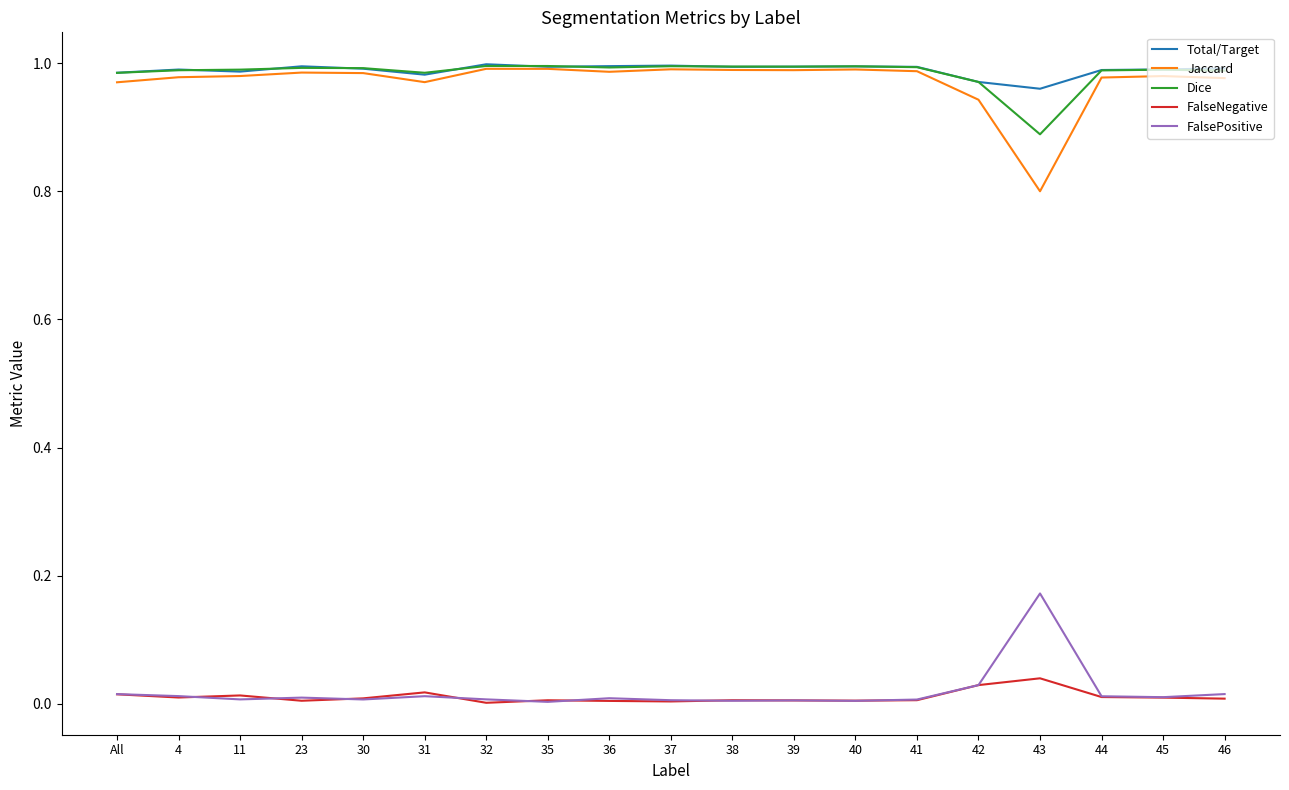

True or false: FalsePositive and Dice cross at least once.

False